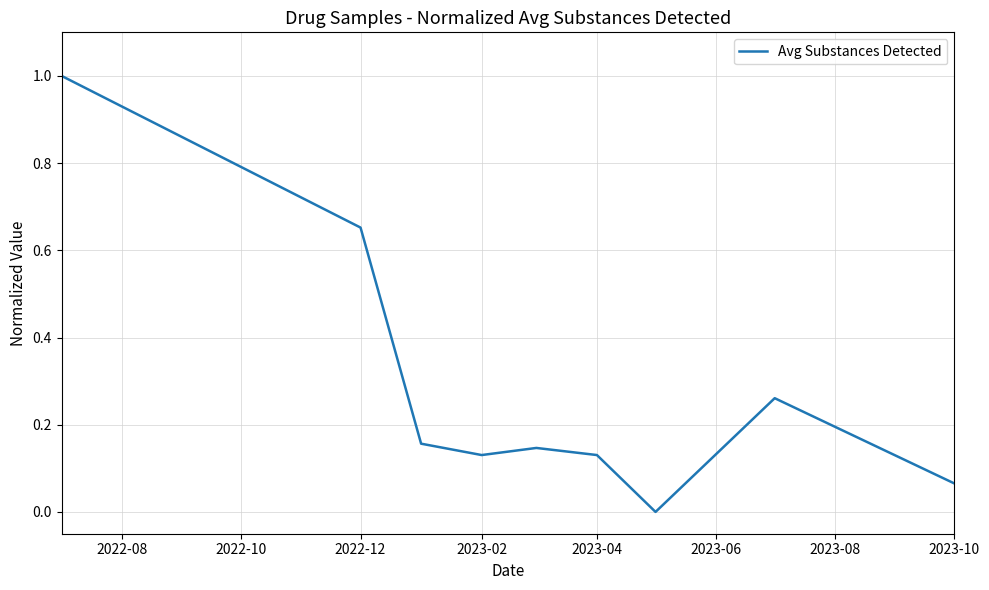

How many lines are shown in the chart?

1